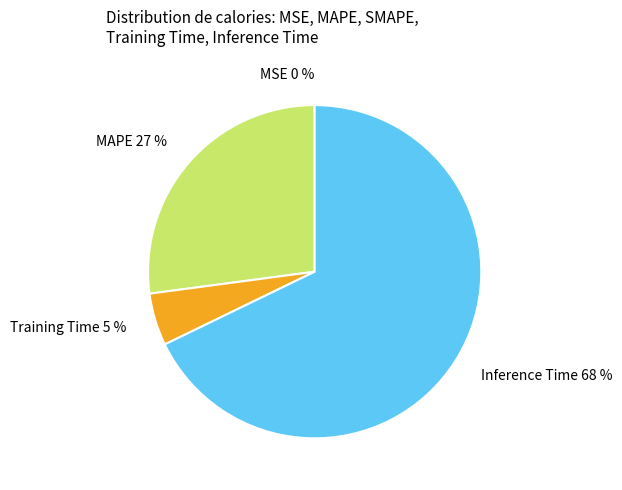

What percentage is the Inference Time 68 % slice, to the nearest percent?

68%